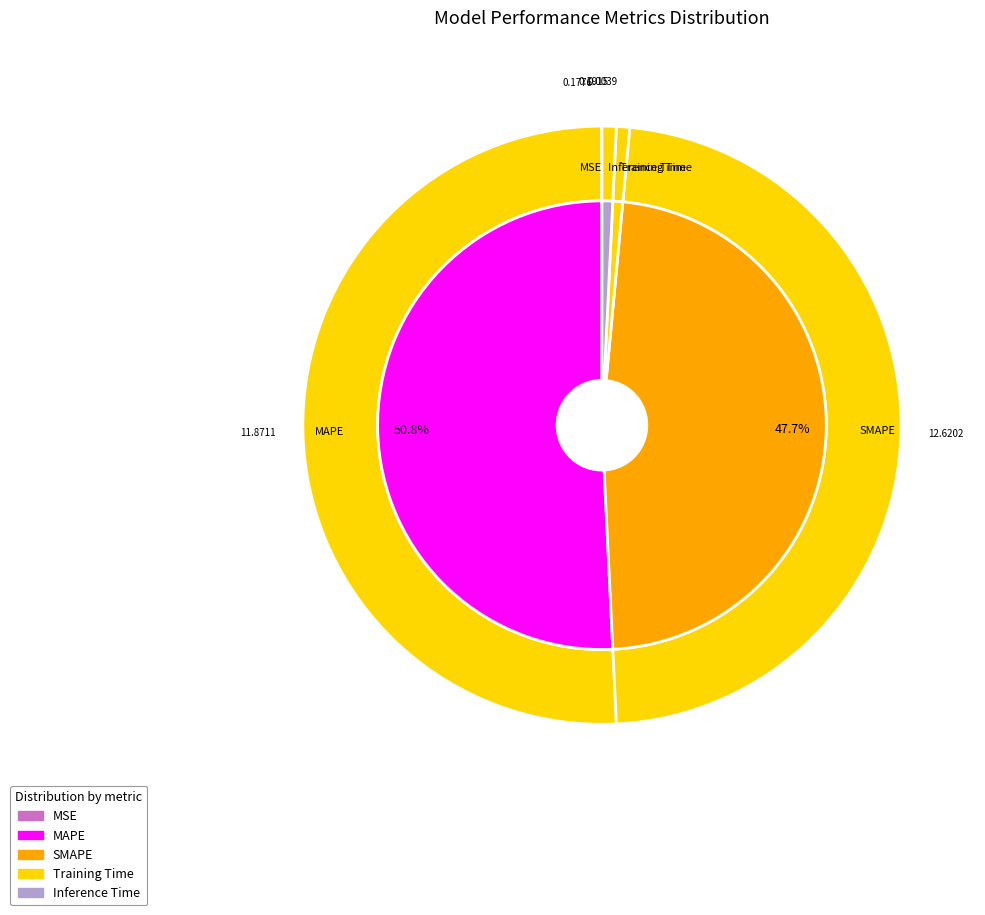

True or false: MAPE accounts for 51% of the total.

True